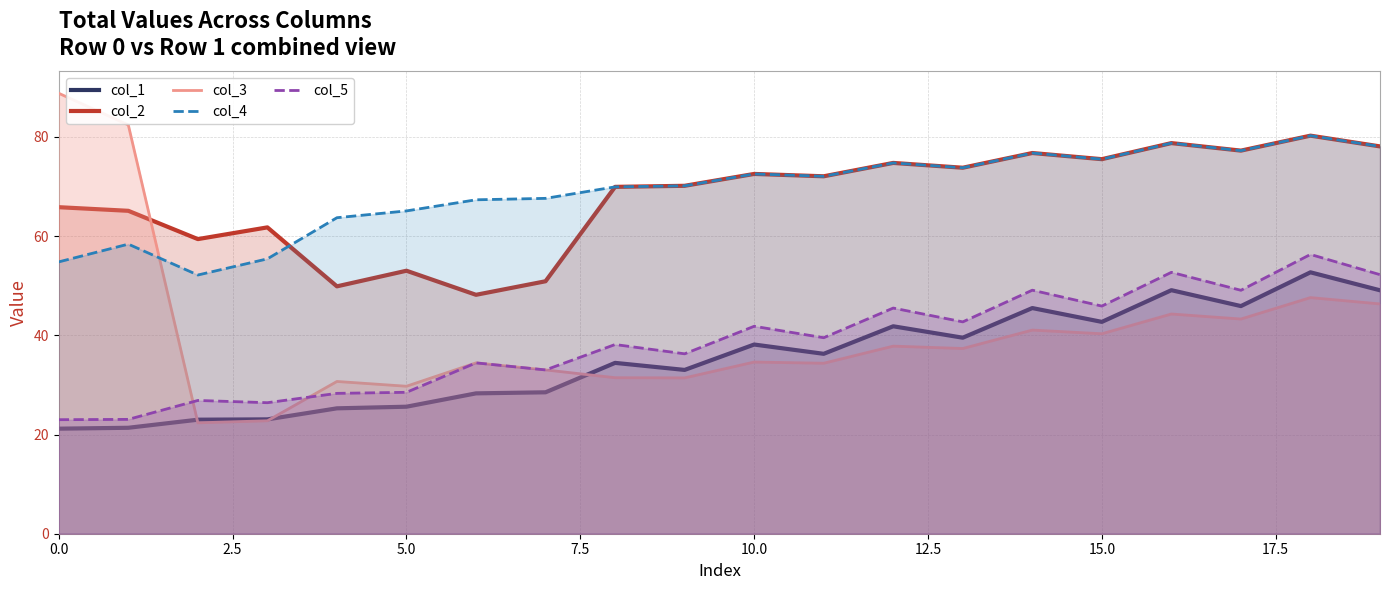

True or false: col_4 and col_1 intersect in this chart.

False